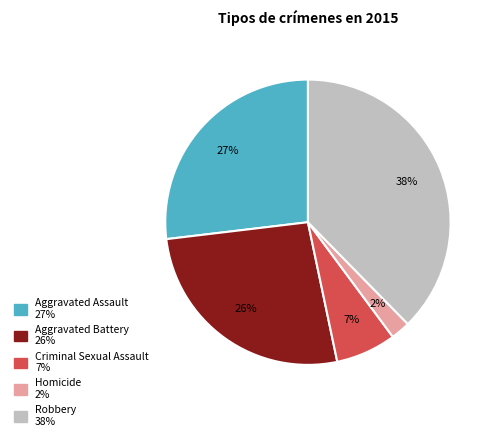

Is the sum of Aggravated Battery and Homicide greater than half?

No